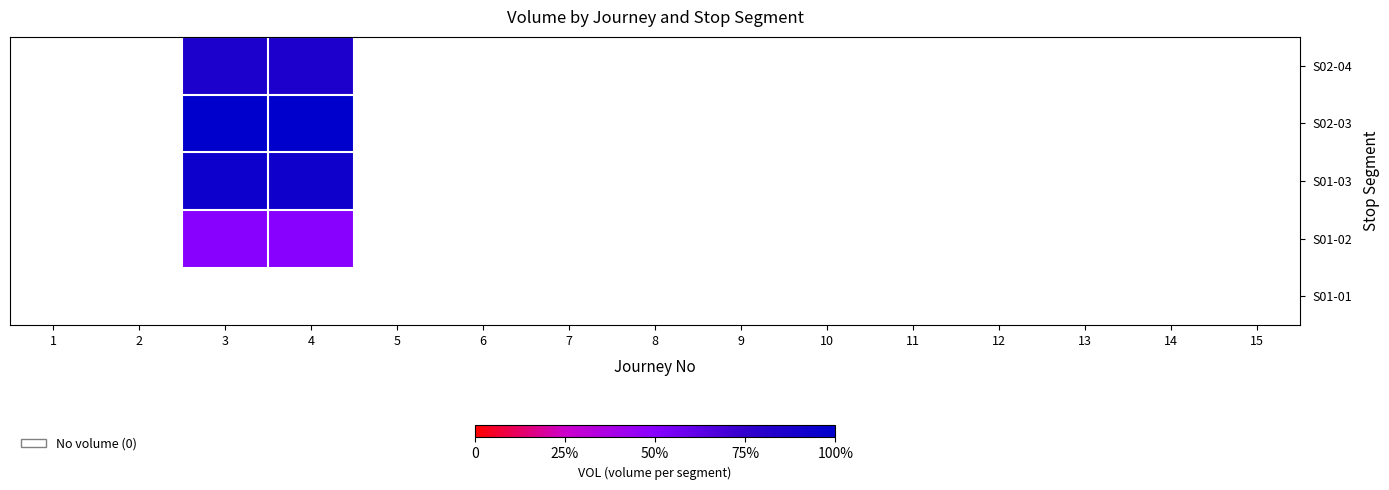

At how many categories does at least one series exceed 24?

2